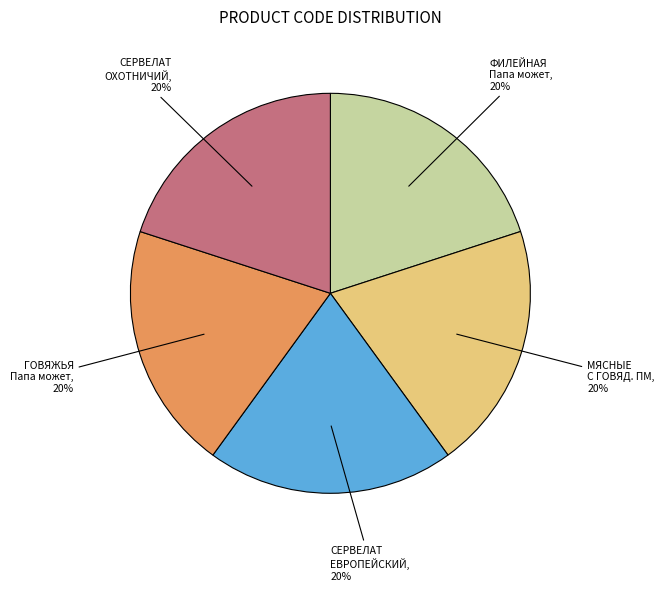

Does СЕРВЕЛАТ ОХОТНИЧИЙ account for over 50% of the chart?

No